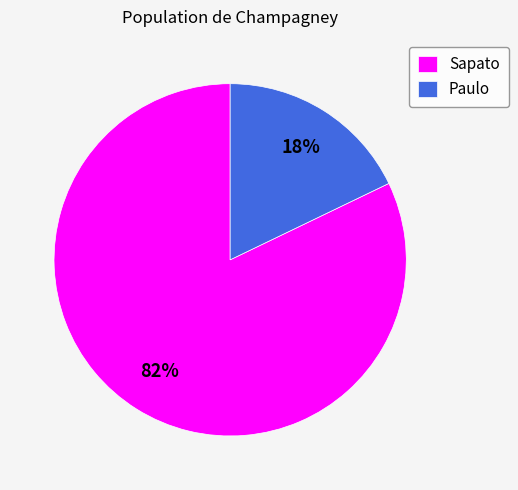

To the nearest percent, what is the combined percentage of Sapato and Paulo?

100%